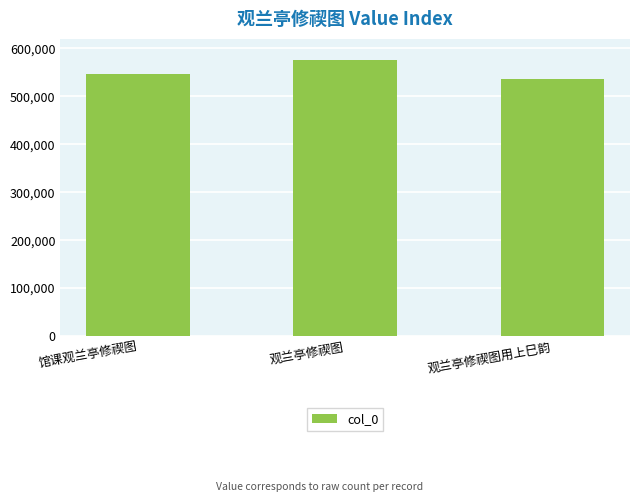

What is the sum of the values at 观兰亭修禊图用上巳韵 and 馆课观兰亭修禊图?

1082533